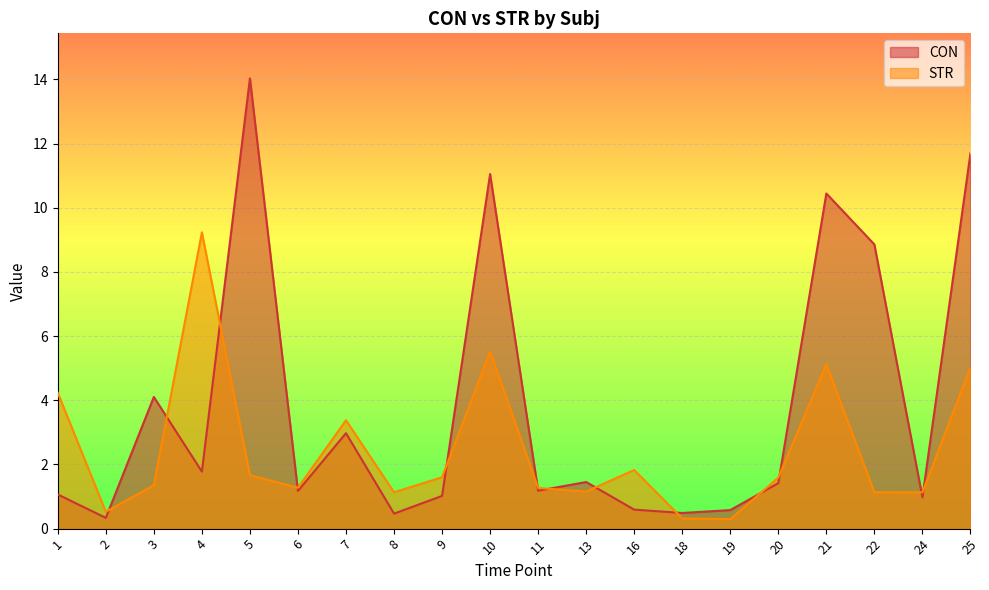

At which category does STR reach its first local valley?

2